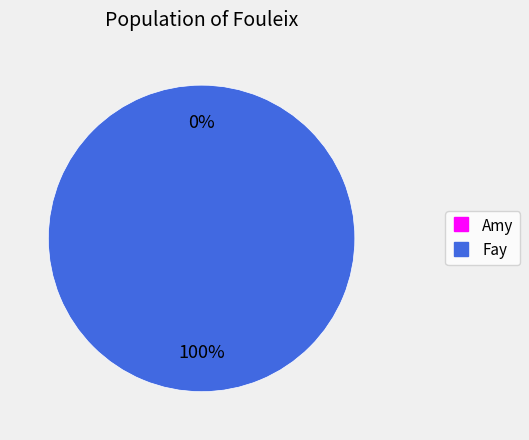

Between Fay and Amy, which is larger?

Fay